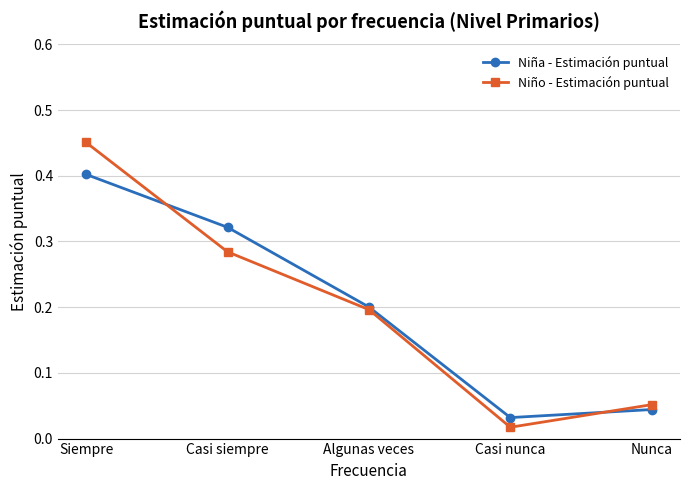

What is the sum of the Niña - Estimación puntual values at Casi siempre and Nunca?

0.4